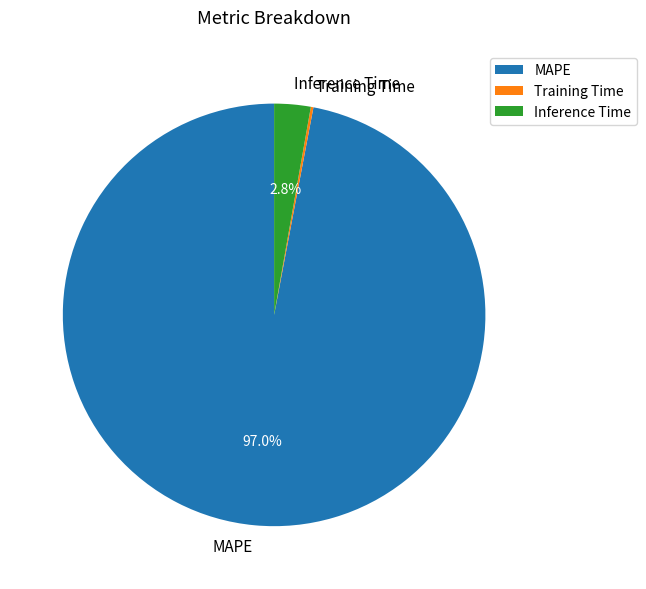

To the nearest percent, what is the average slice percentage?

33%